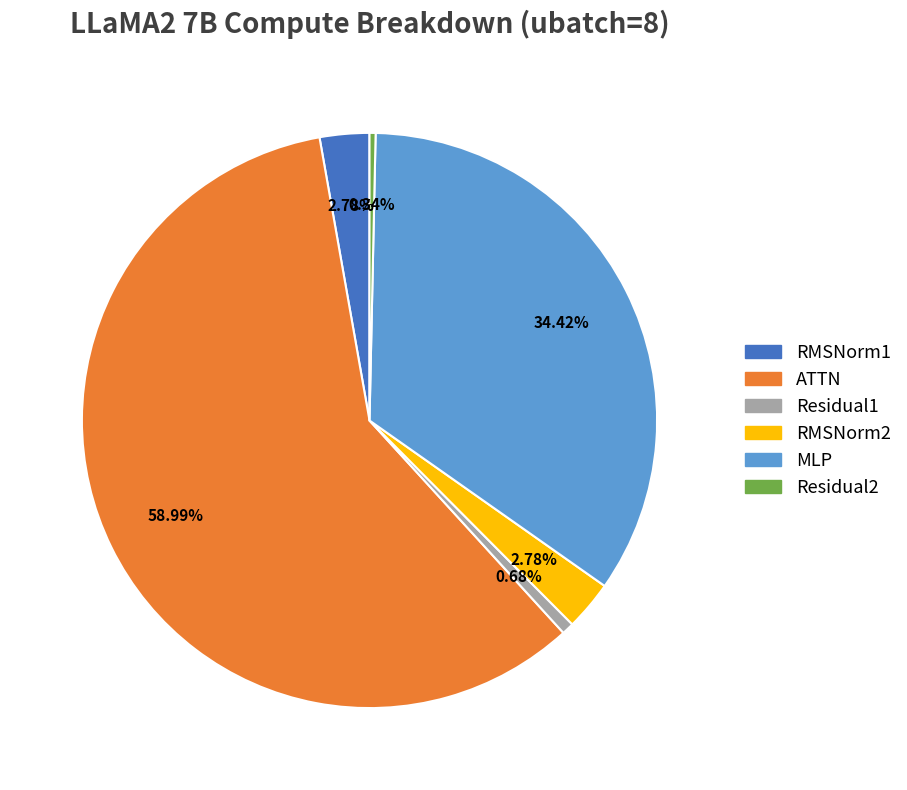

What is the largest slice in the pie chart?

ATTN